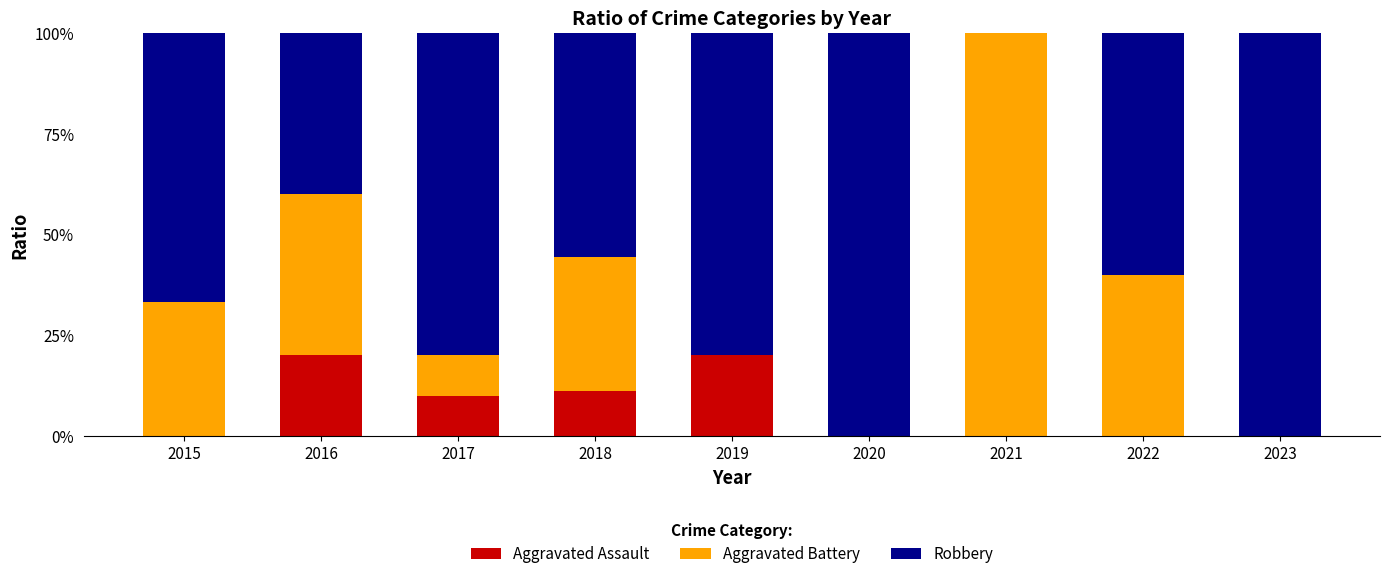

What is the total value across all series at 2021?

100.0